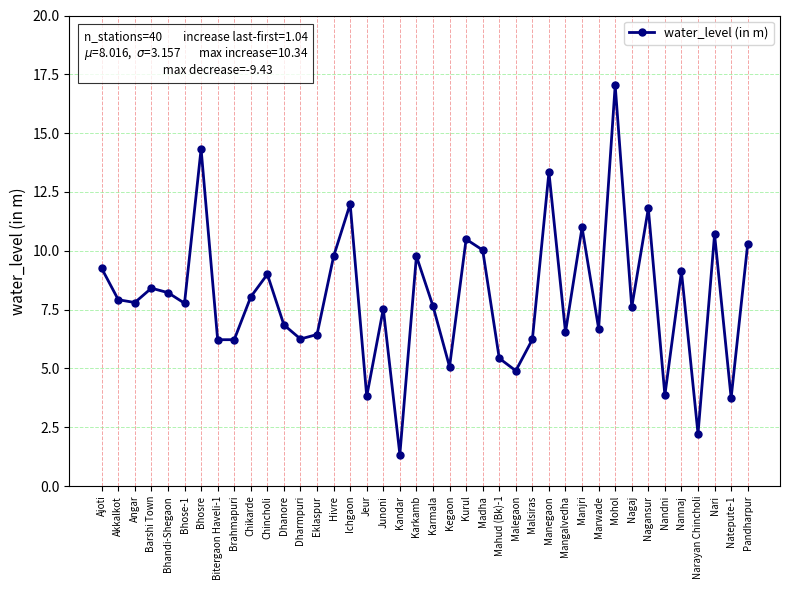

True or false: the data has more than 1 interior local peaks.

True